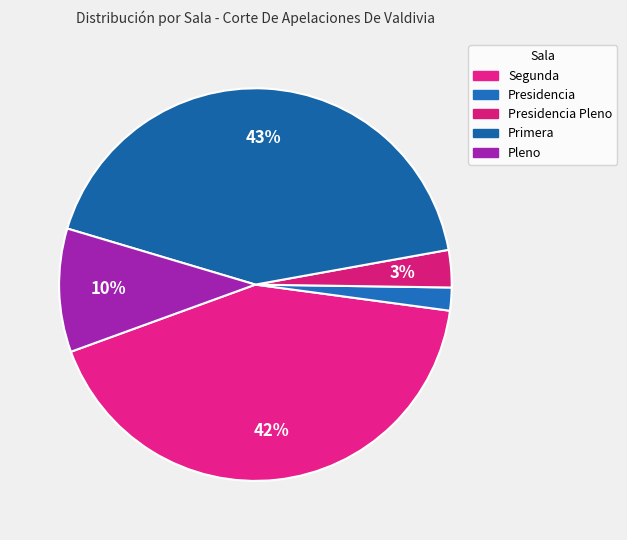

What is the ratio of the value at Primera to the value at Pleno?

4.2